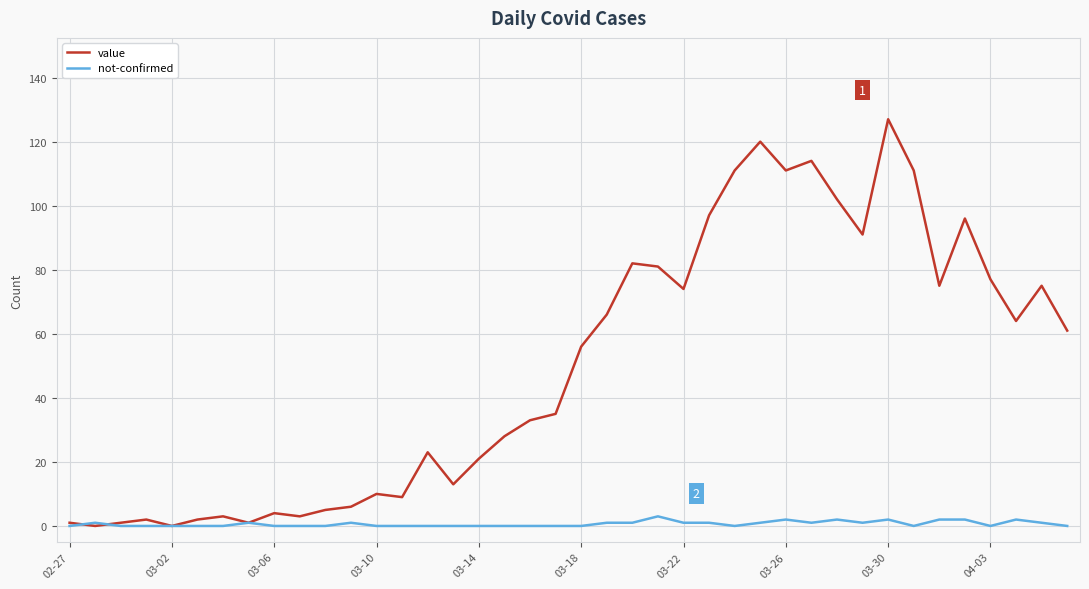

What is the maximum value shown in the chart?

127